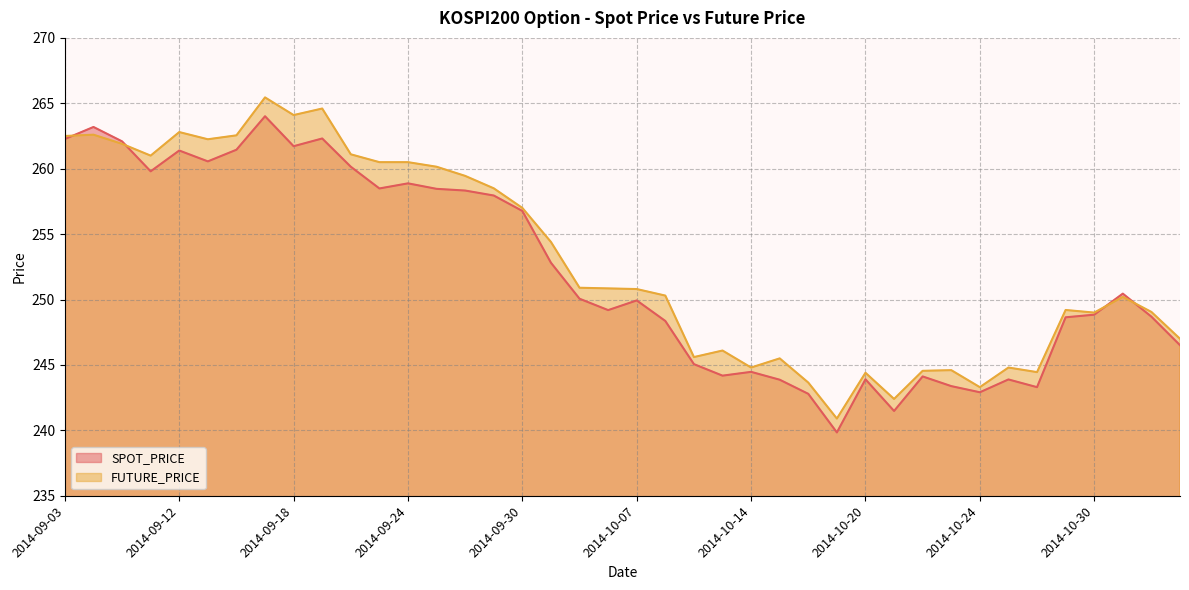

List the series in order of their overall mean, highest first.

FUTURE_PRICE, SPOT_PRICE